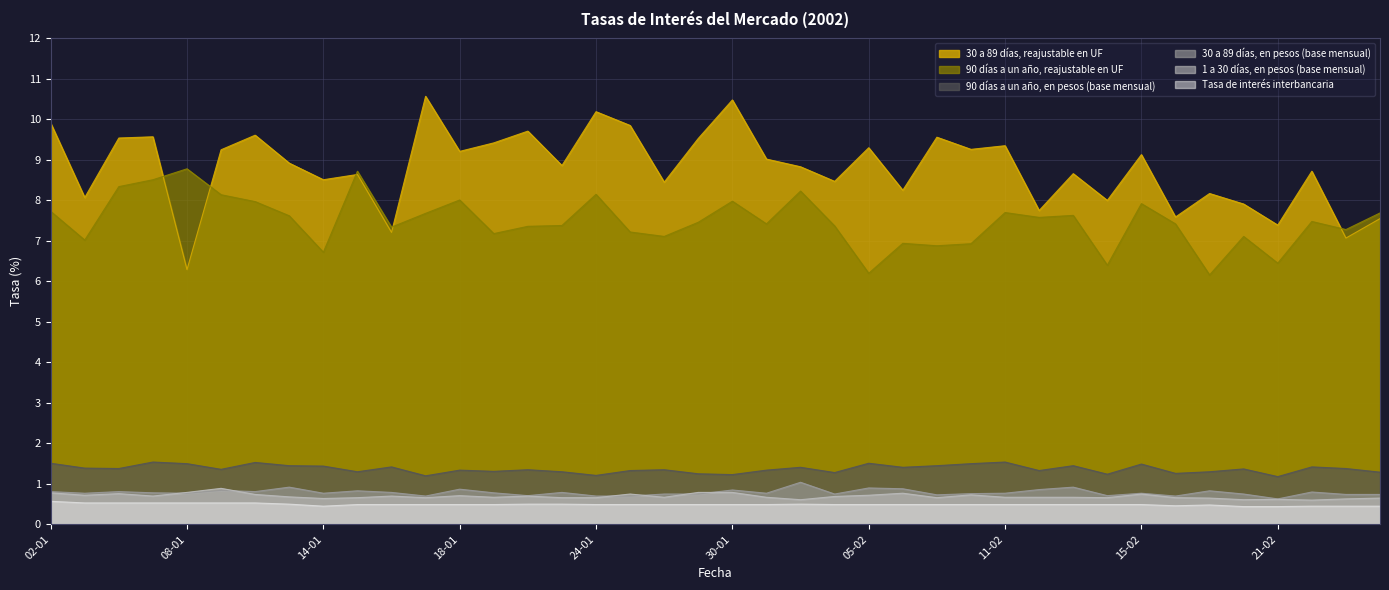

What is the lowest value of the 90 días a un año, reajustable en UF series?

6.2